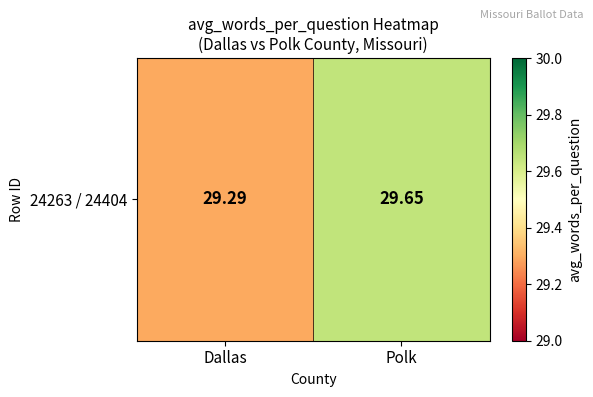

Approximately how many times larger is the value at Polk compared to Dallas?

1.0